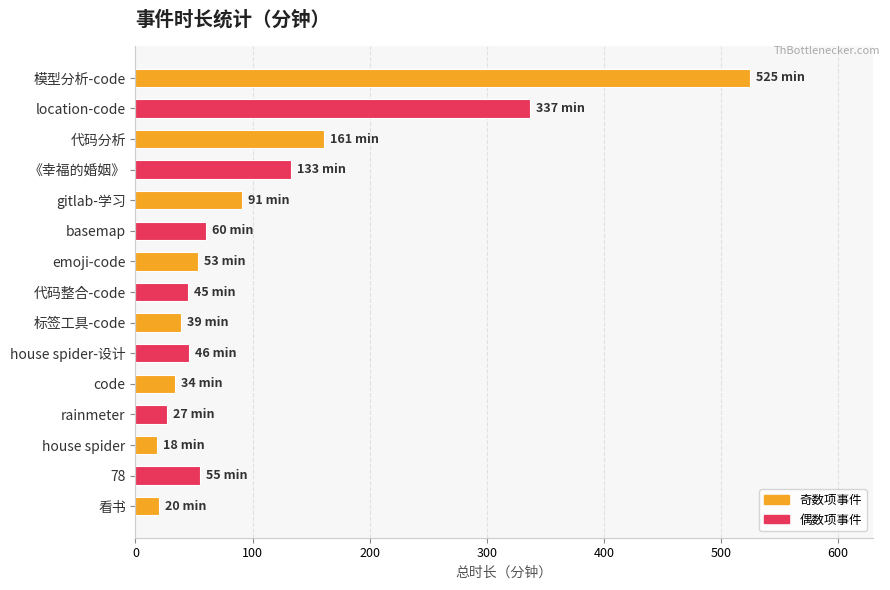

The value at code is 34. True or false?

True